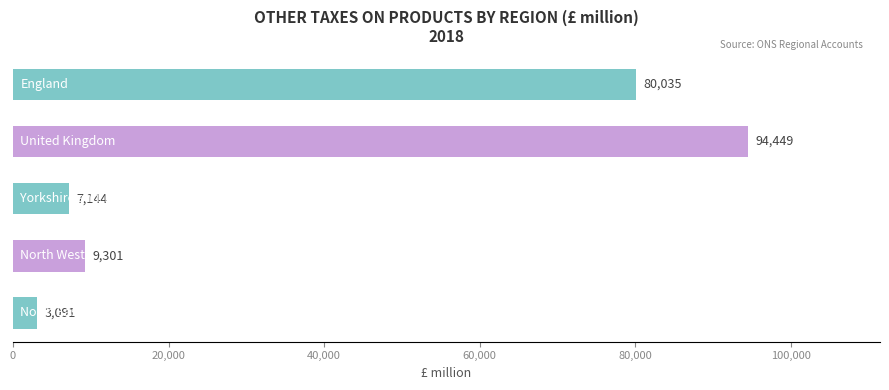

Are the bars grouped side by side (vs. stacked)?

No